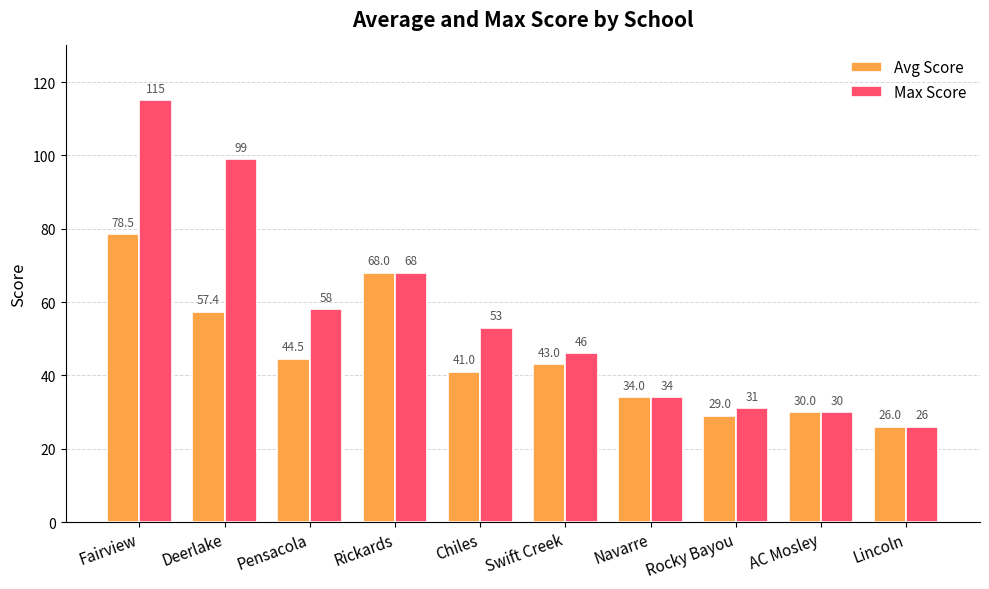

What is the value of the Max Score bar at the 1st from the left?

115.0